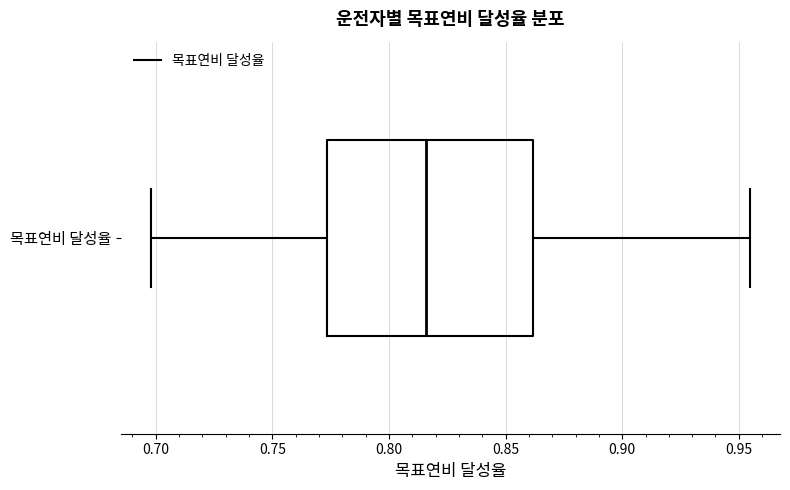

Read this box plot against the x-axis: the position of the median line, the range covered by the box, and the ends of both whiskers. The values are not printed on the chart, so give them approximately, as read against the axis.

median 0.815, box 0.775 to 0.860, whiskers 0.700 to 0.955